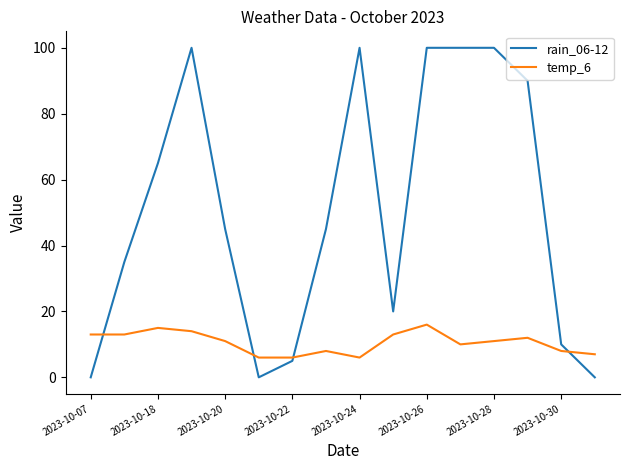

What is the sum of all temp_6 values?

169